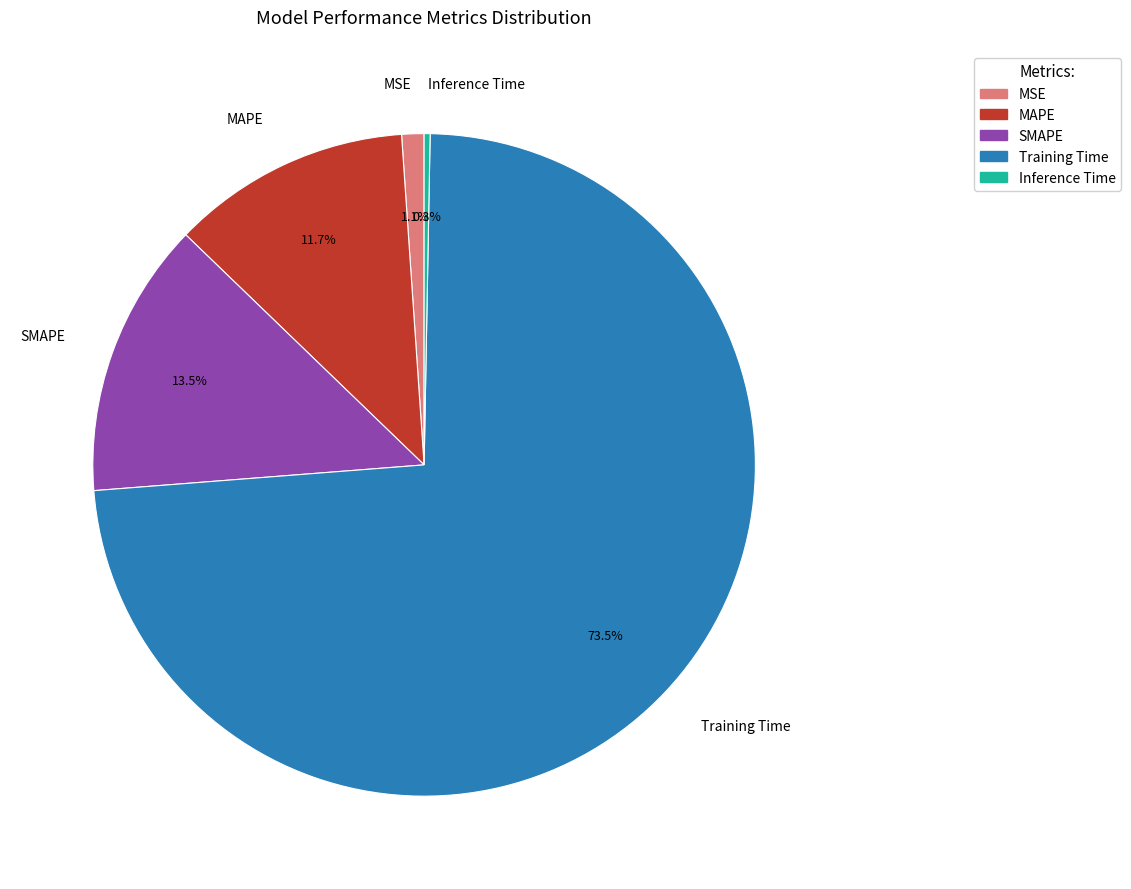

Which category accounts for the majority?

Training Time